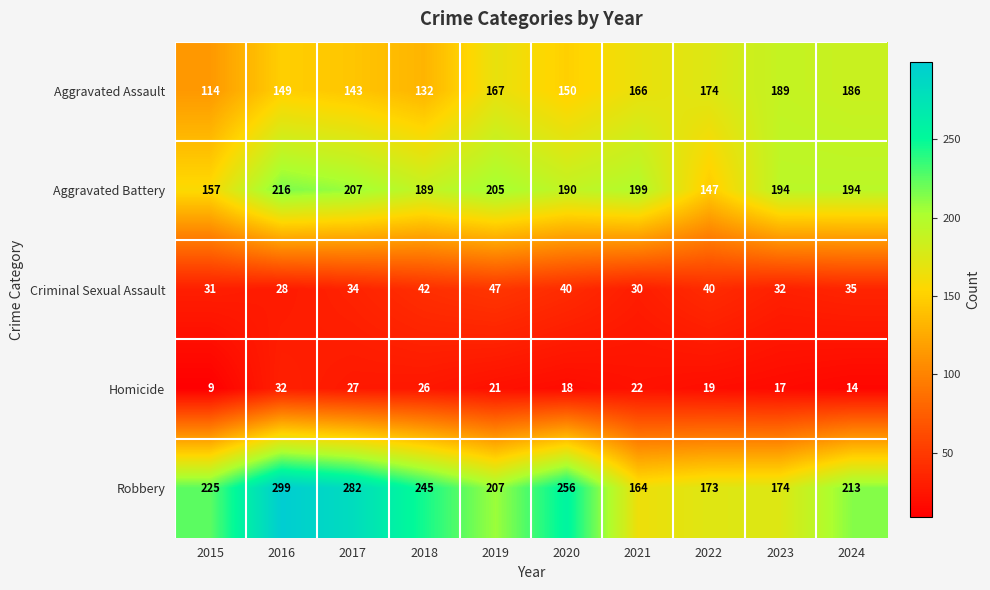

Which series has the largest range (max minus min)?

Robbery